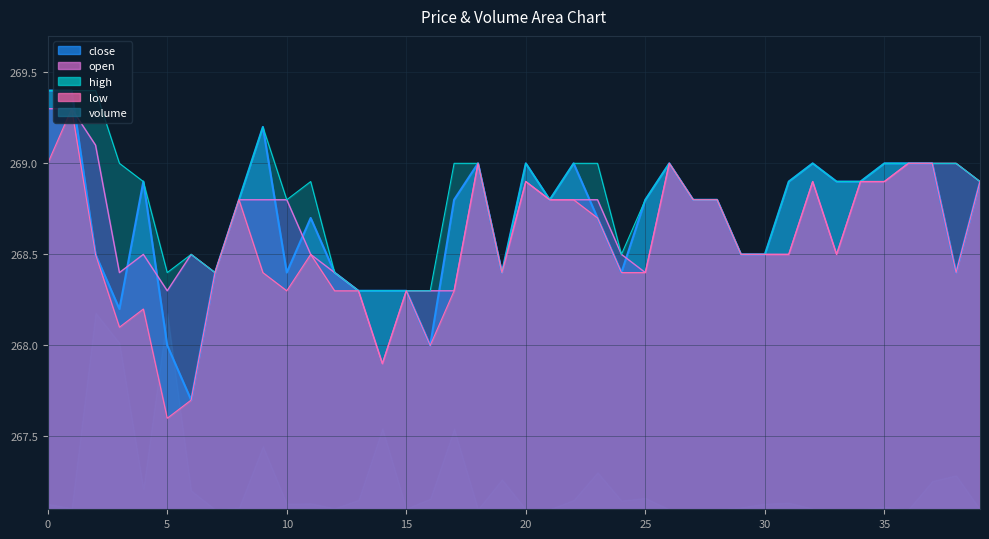

Reading left to right, extract all data points from this chart.

close: 0=269.4	1=269.4	2=268.5	3=268.2	4=268.9	5=268.0	6=267.7	7=268.4	8=268.8	9=269.2	10=268.4	11=268.7	12=268.4	13=268.3	14=268.3	15=268.3	16=268.0	17=268.8	18=269.0	19=268.4	20=269.0	21=268.8	22=269.0	23=268.7	24=268.4	25=268.8	26=269.0	27=268.8	28=268.8	29=268.5	30=268.5	31=268.9	32=269.0	33=268.9	34=268.9	35=269.0	36=269.0	37=269.0	38=268.4	39=268.9
open: 0=269.3	1=269.3	2=269.1	3=268.4	4=268.5	5=268.3	6=268.5	7=268.4	8=268.8	9=268.8	10=268.8	11=268.5	12=268.4	13=268.3	14=267.9	15=268.3	16=268.3	17=268.3	18=269.0	19=268.4	20=268.9	21=268.8	22=268.8	23=268.8	24=268.5	25=268.4	26=269.0	27=268.8	28=268.8	29=268.5	30=268.5	31=268.5	32=268.9	33=268.5	34=268.9	35=268.9	36=269.0	37=269.0	38=269.0	39=268.9
high: 0=269.4	1=269.4	2=269.4	3=269.0	4=268.9	5=268.4	6=268.5	7=268.4	8=268.8	9=269.2	10=268.8	11=268.9	12=268.4	13=268.3	14=268.3	15=268.3	16=268.3	17=269.0	18=269.0	19=268.4	20=269.0	21=268.8	22=269.0	23=269.0	24=268.5	25=268.8	26=269.0	27=268.8	28=268.8	29=268.5	30=268.5	31=268.9	32=269.0	33=268.9	34=268.9	35=269.0	36=269.0	37=269.0	38=269.0	39=268.9
low: 0=269.0	1=269.3	2=268.5	3=268.1	4=268.2	5=267.6	6=267.7	7=268.4	8=268.8	9=268.4	10=268.3	11=268.5	12=268.3	13=268.3	14=267.9	15=268.3	16=268.0	17=268.3	18=269.0	19=268.4	20=268.9	21=268.8	22=268.8	23=268.7	24=268.4	25=268.4	26=269.0	27=268.8	28=268.8	29=268.5	30=268.5	31=268.5	32=268.9	33=268.5	34=268.9	35=268.9	36=269.0	37=269.0	38=268.4	39=268.9